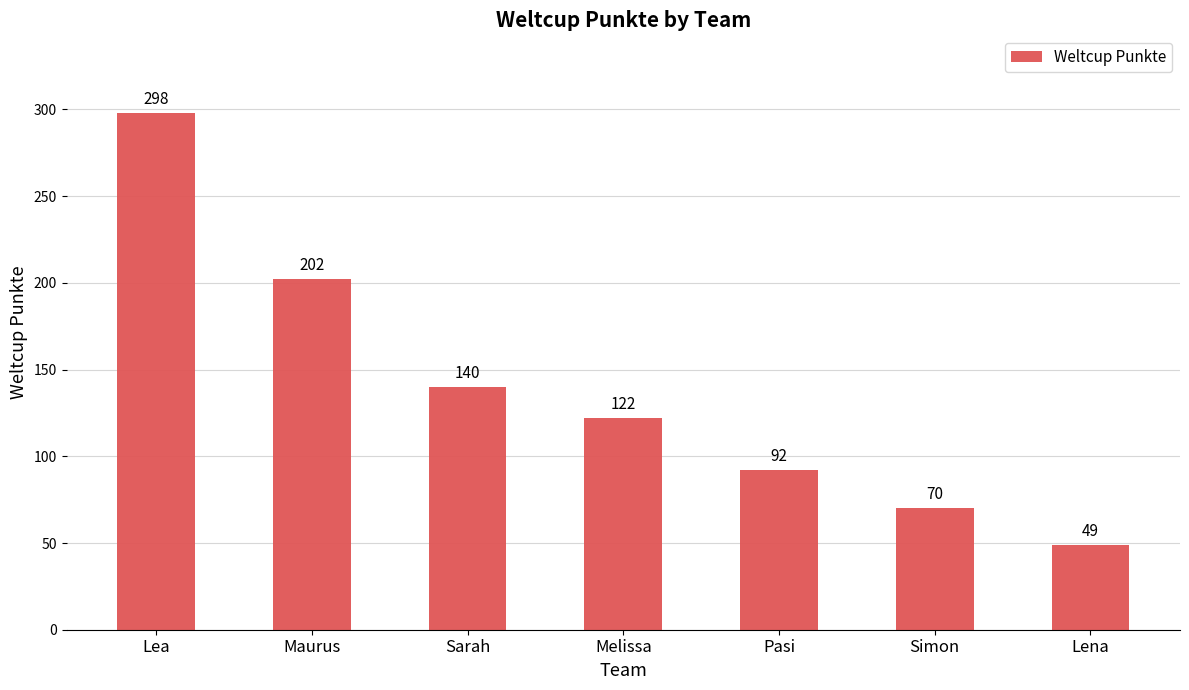

What position from the left is Pasi?

5